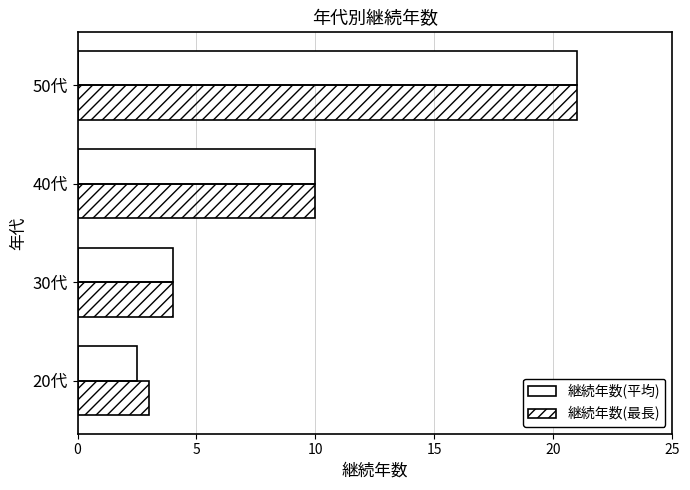

What are all the series names shown in the legend?

継続年数(平均), 継続年数(最長)